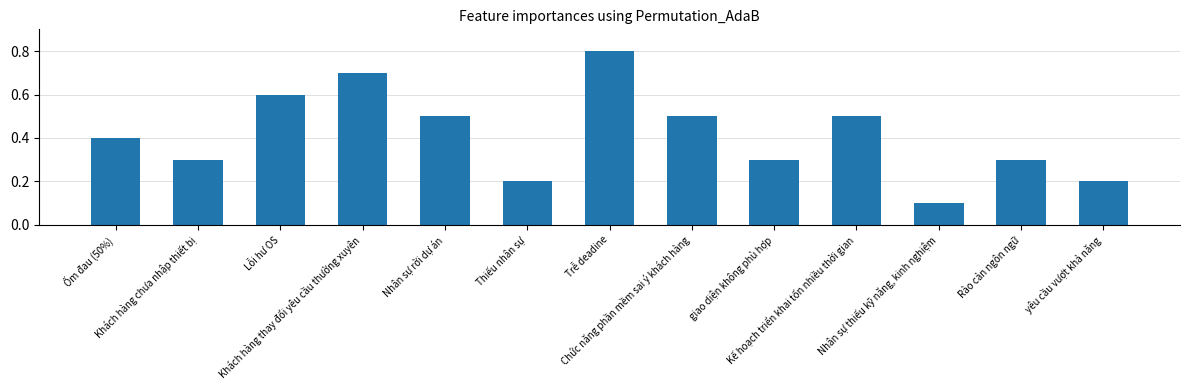

What is the sum of all values?

5.4